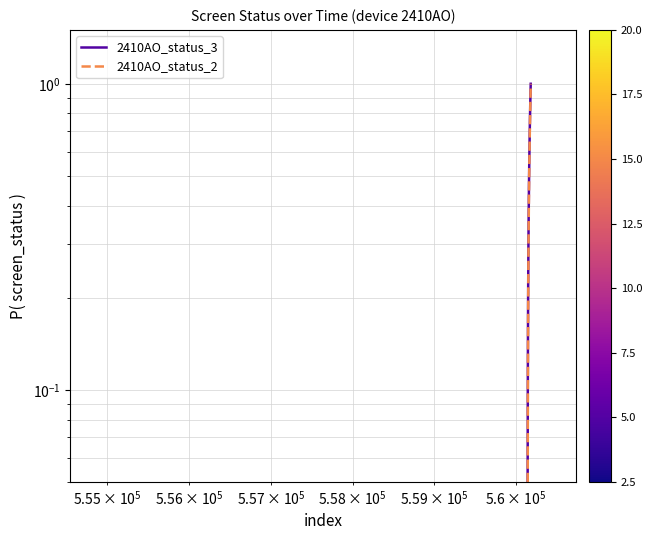

True or false: 2410AO_status_2 and 2410AO_status_3 cross at least once.

False